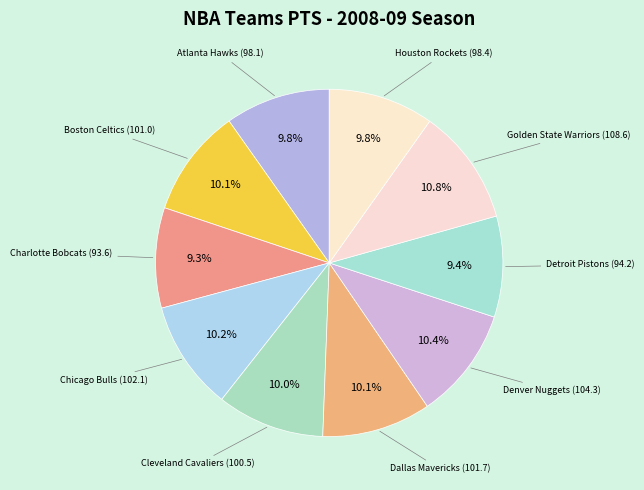

How many slices are in this pie chart?

10